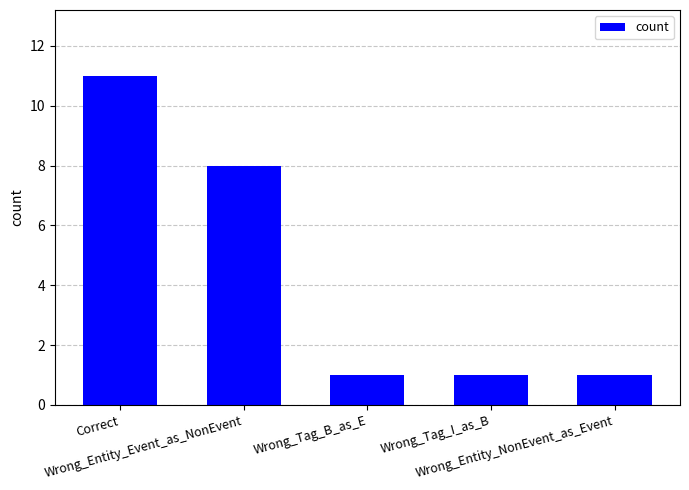

What position from the left is Correct?

1